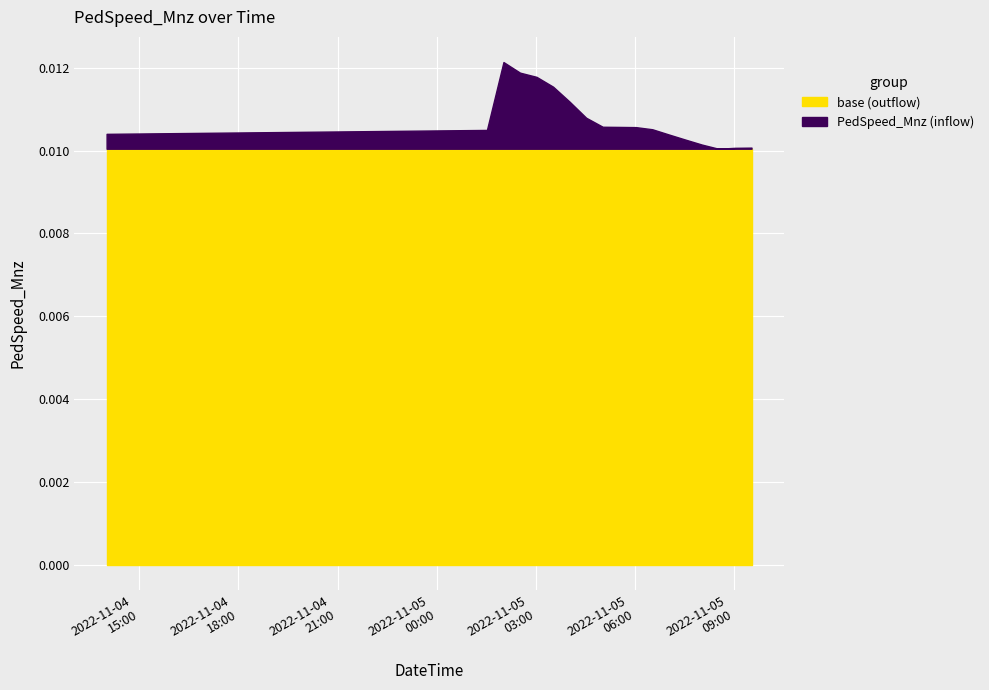

How many lines are shown in the chart?

2